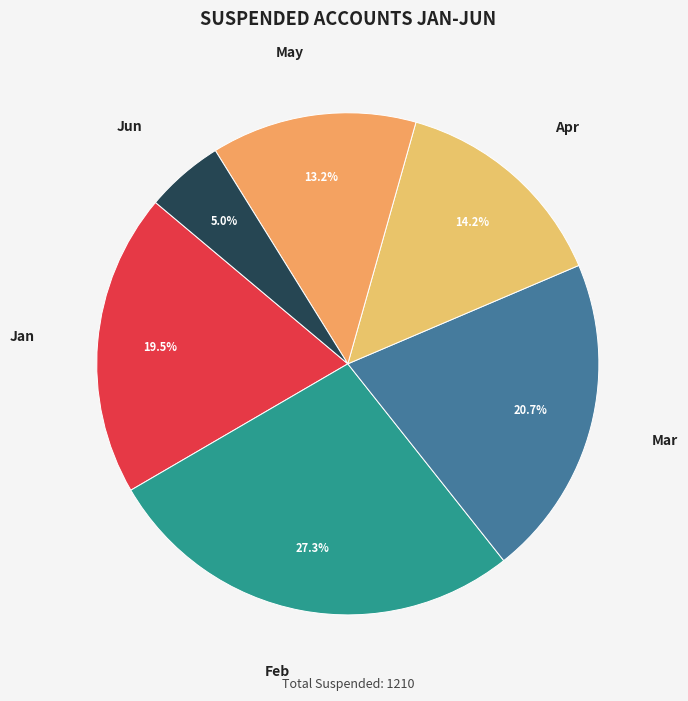

How many slices are in this pie chart?

6